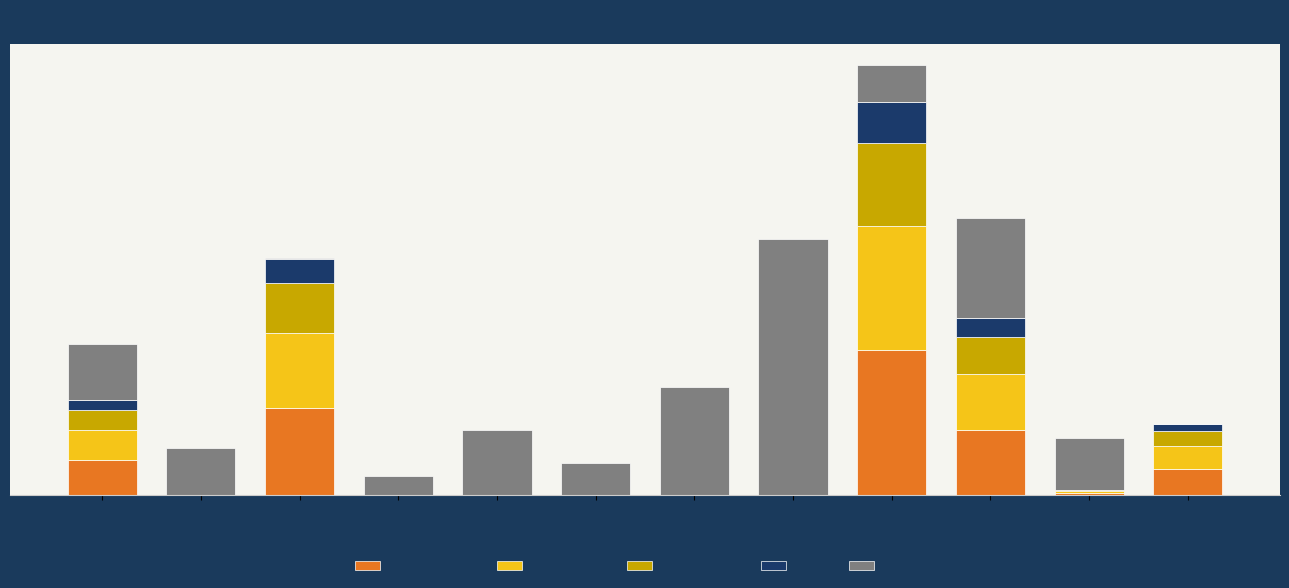

Are the bars horizontal?

No